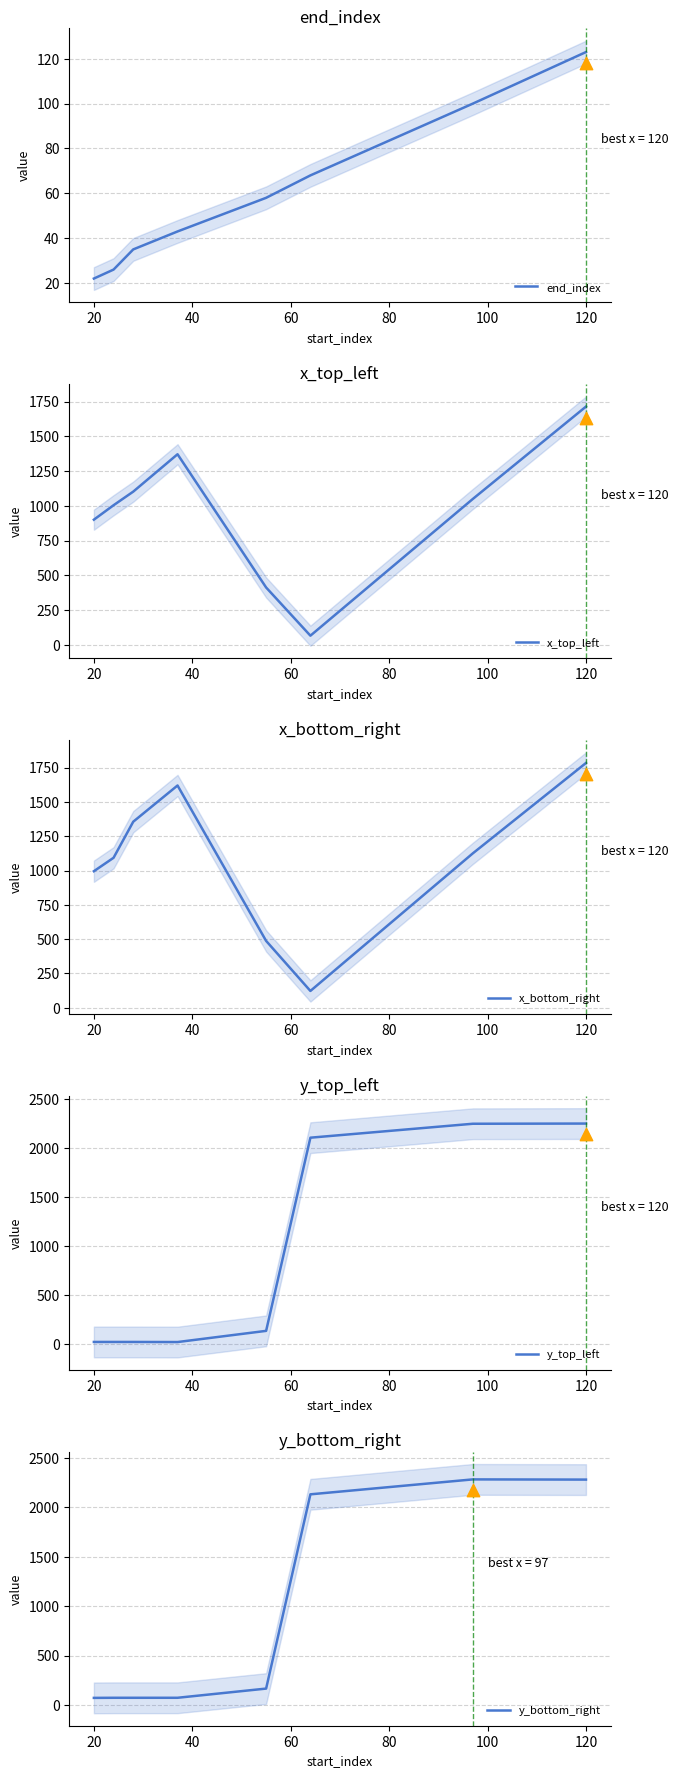

At which label does end_index reach its minimum?

20